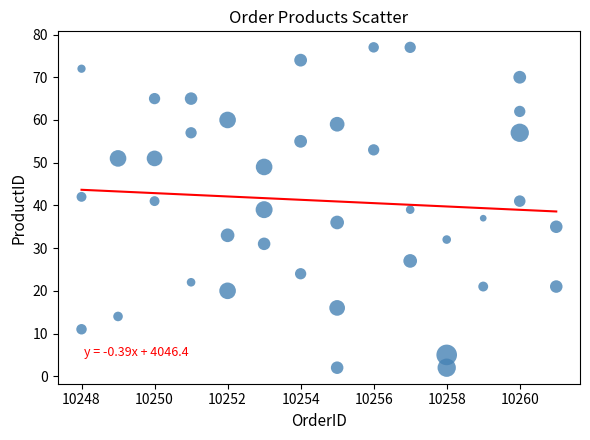

What is the range of X values (max minus min)?

13